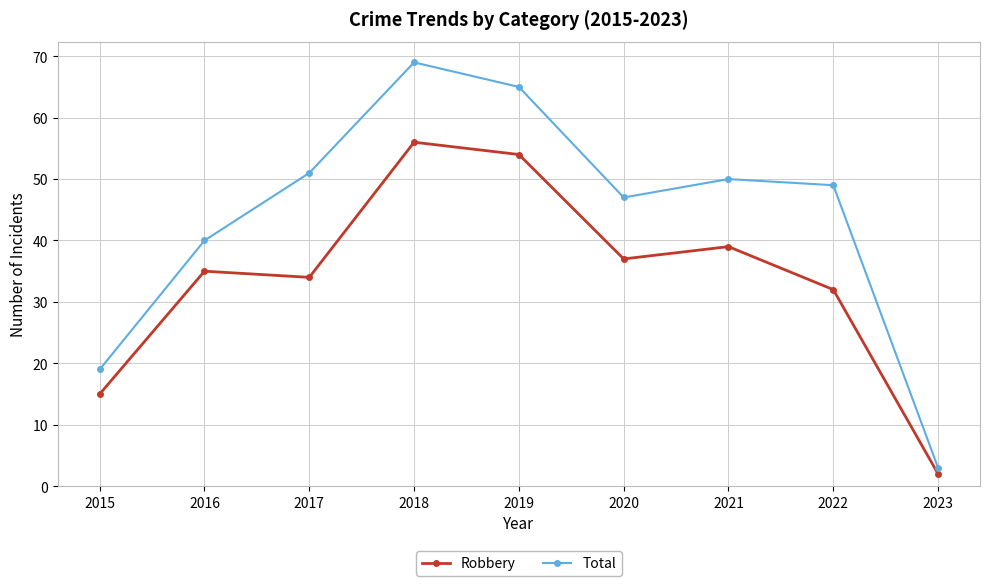

What is the sum of all Robbery values?

304